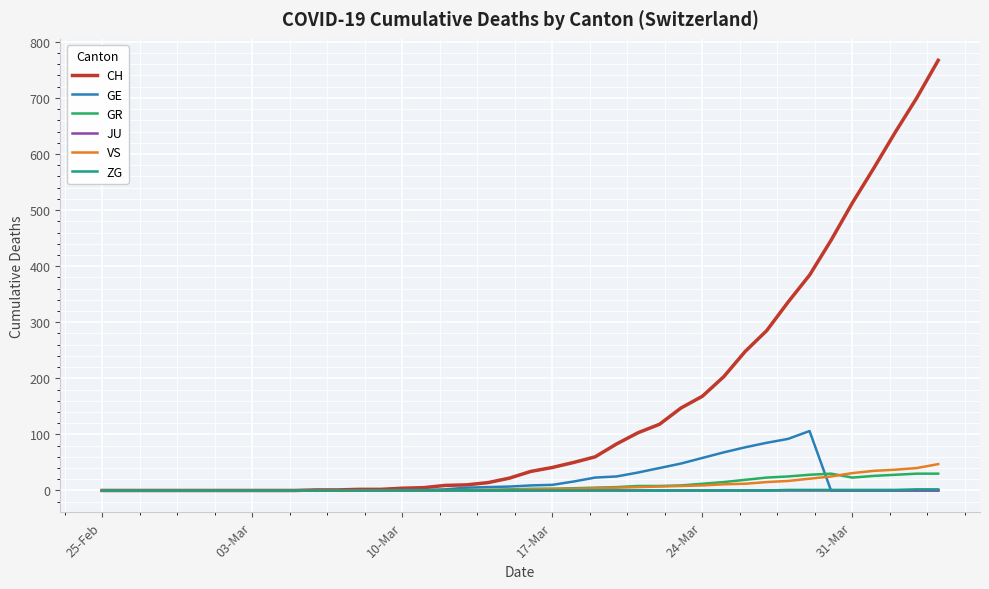

Is this an area chart (filled region under the line)?

No